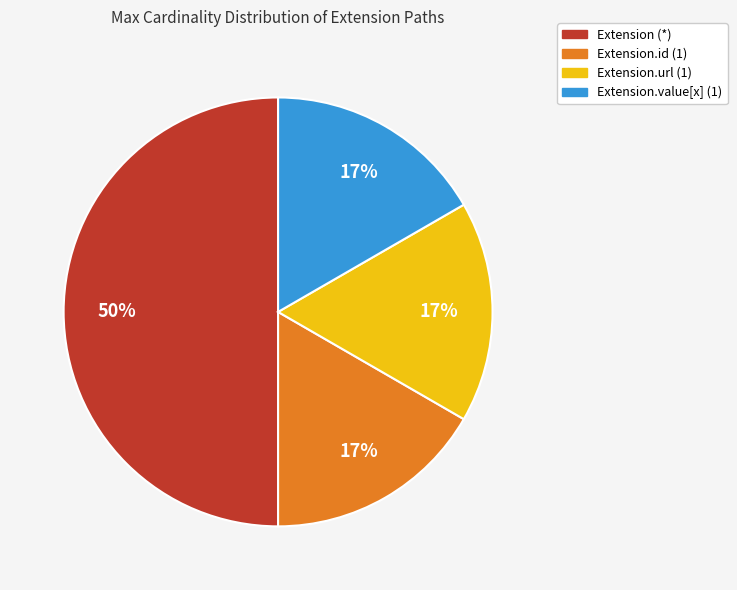

To the nearest percent, what is the difference between the largest and smallest slice percentages?

33%